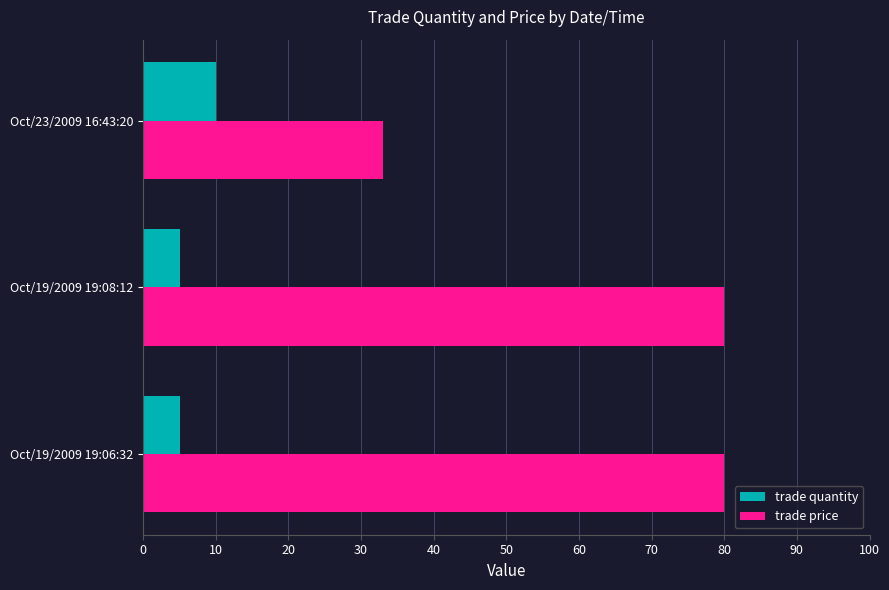

What is the sum of the trade price values at Oct/23/2009 16:43:20 and Oct/19/2009 19:08:12?

113